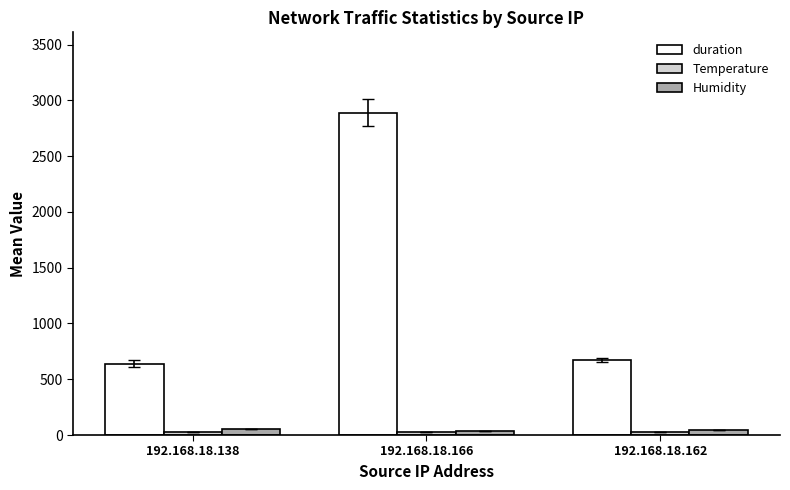

Which series changed the most between 192.168.18.138 and 192.168.18.166?

duration